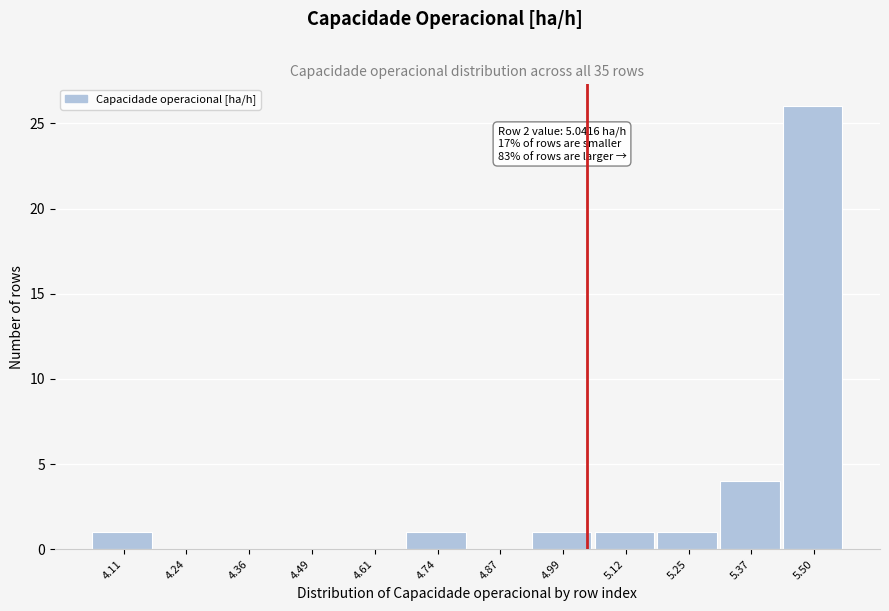

Which range on the x-axis has the tallest bar?

5.44 to 5.56